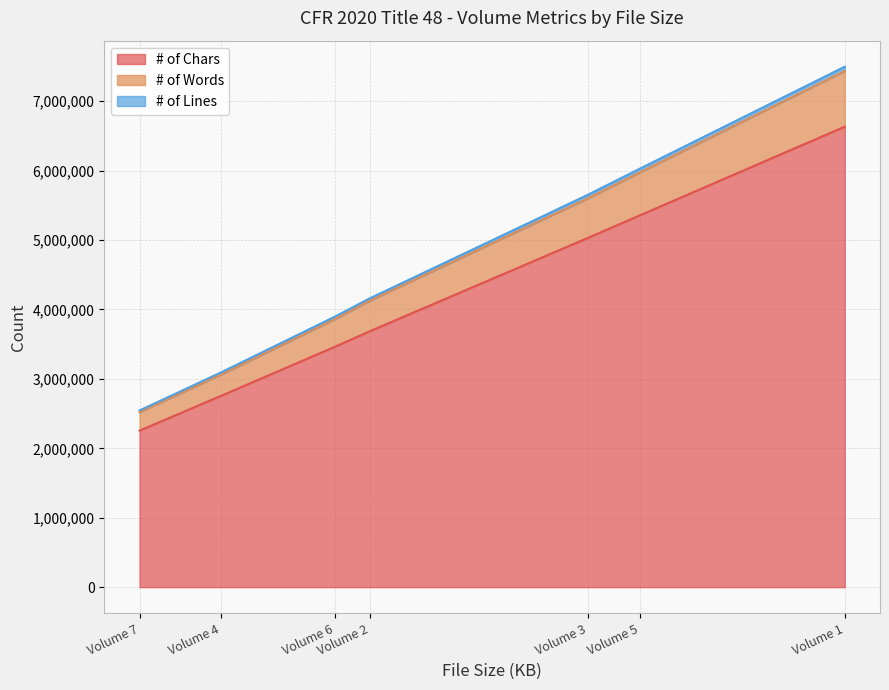

Between Volume 1 and Volume 5, which is larger?

Volume 1